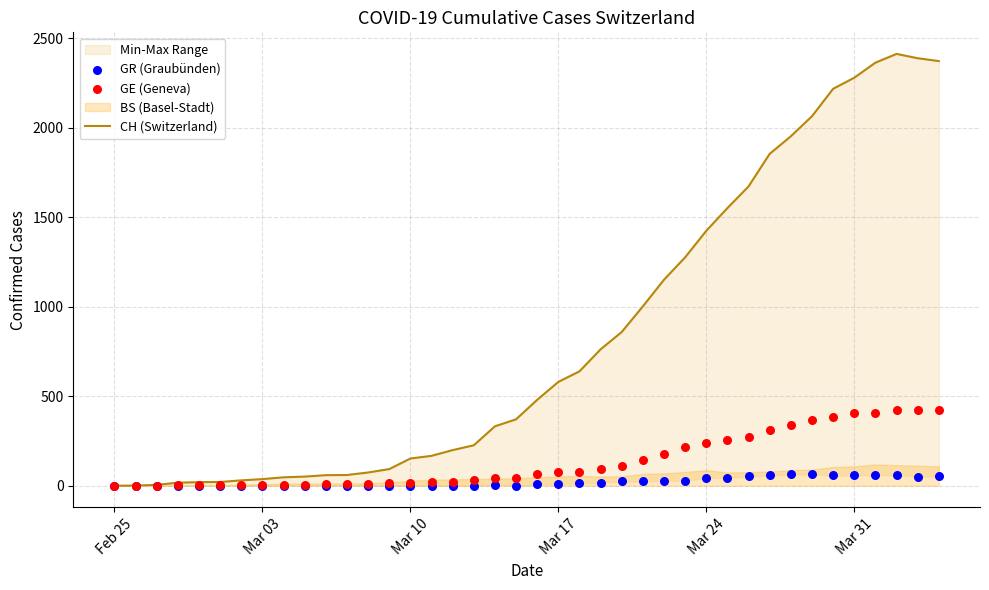

Which series reaches the maximum Y coordinate?

CH (Switzerland)